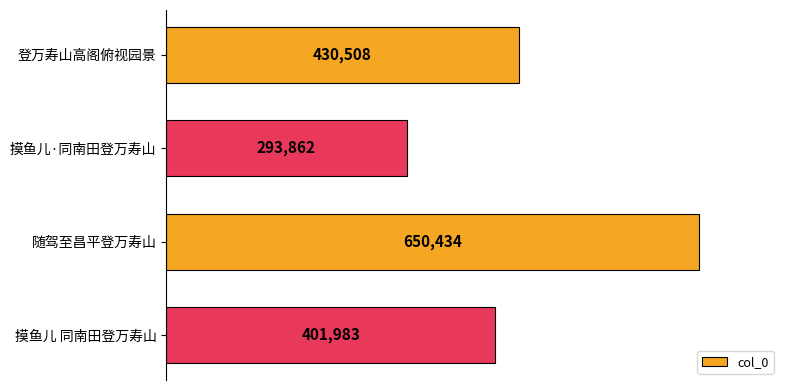

How many data points are less than 430508?

2